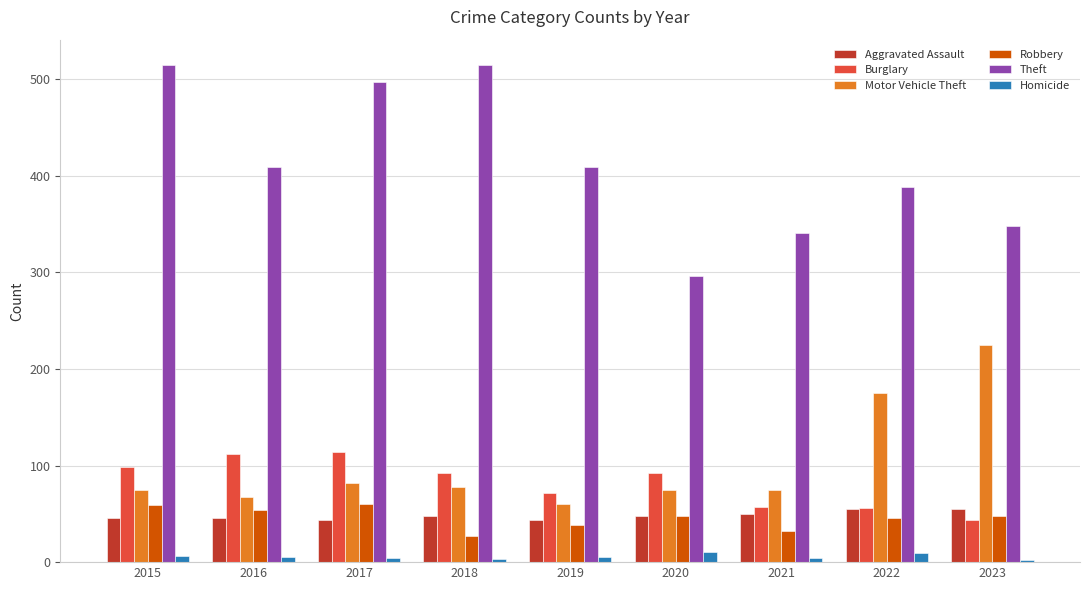

What is the value of the Aggravated Assault bar at the 1st from the left?

46